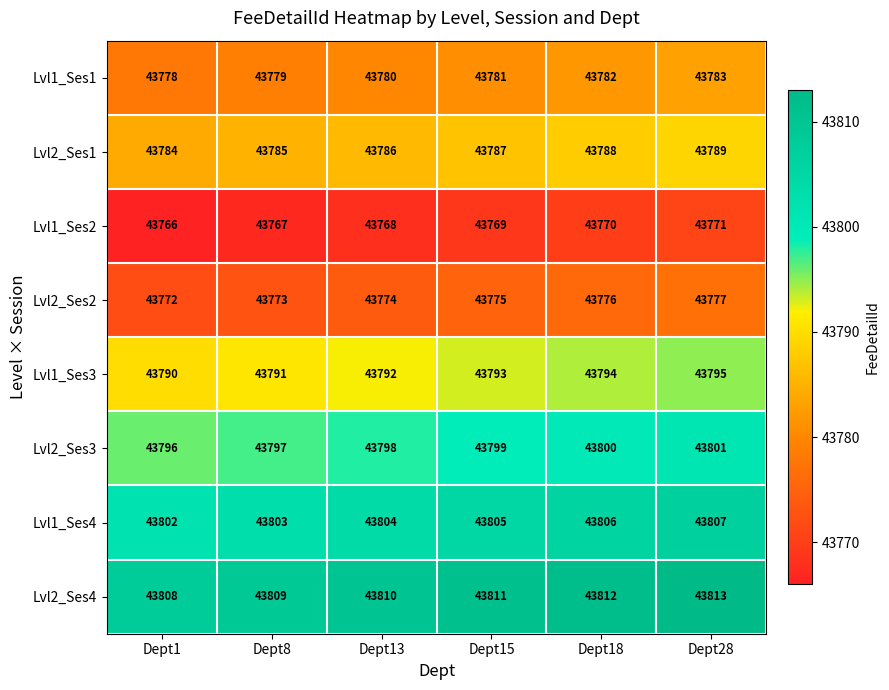

How many series are shown in this chart?

8